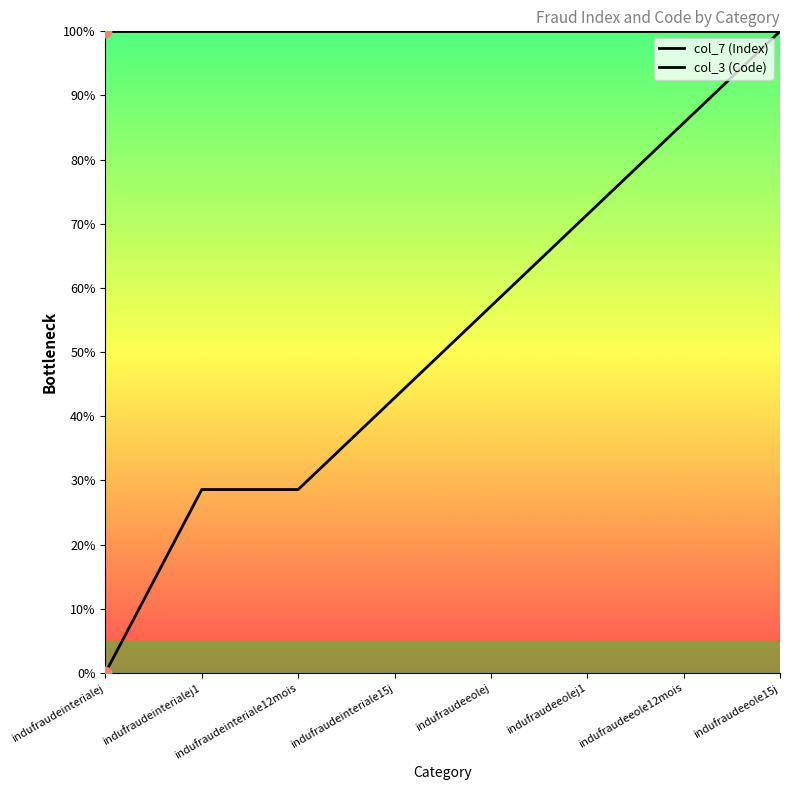

Is the value of col_3 (Code) at indufraudeinterialej1 greater than the value of col_7 (Index) at indufraudeeolej1?

Yes